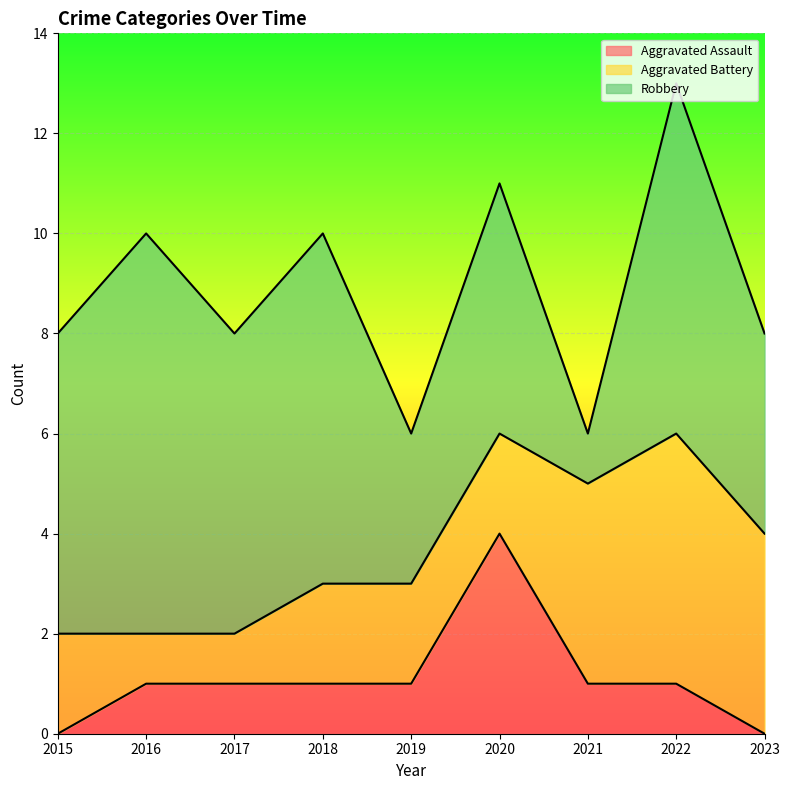

True or false: Aggravated Assault has more than 1 interior local peaks.

False